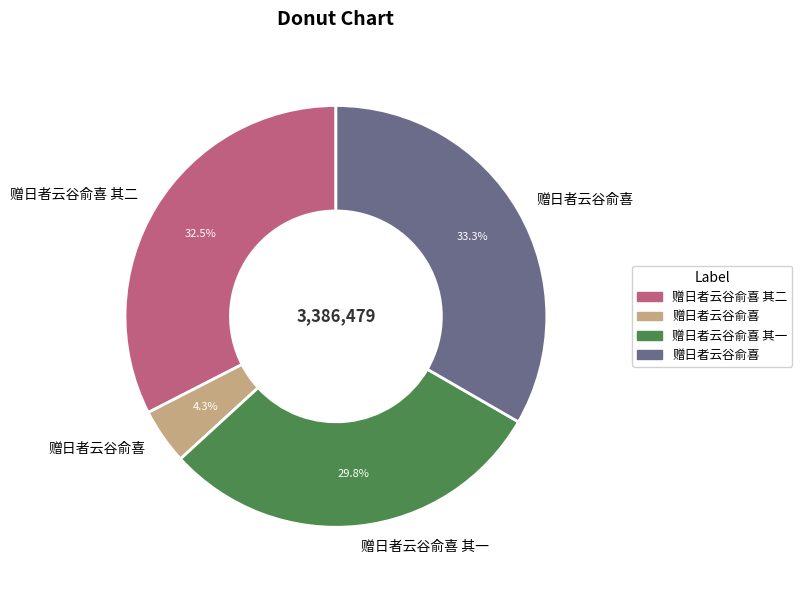

Is there a majority slice in this chart?

No